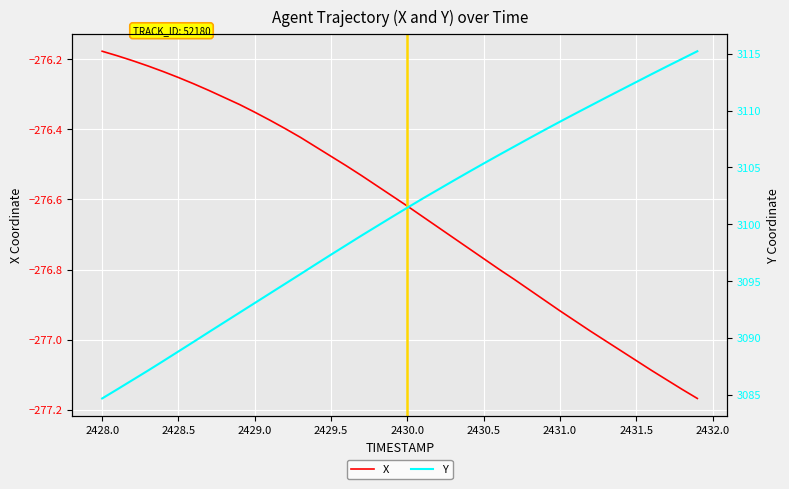

What is the average value of the X series?

-276.6